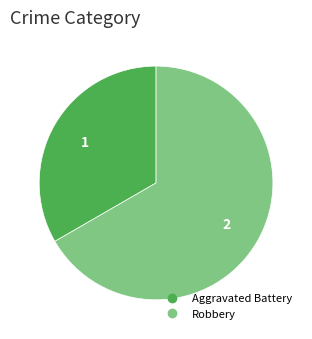

Approximately how many times larger is the value at Aggravated Battery compared to Robbery?

0.5